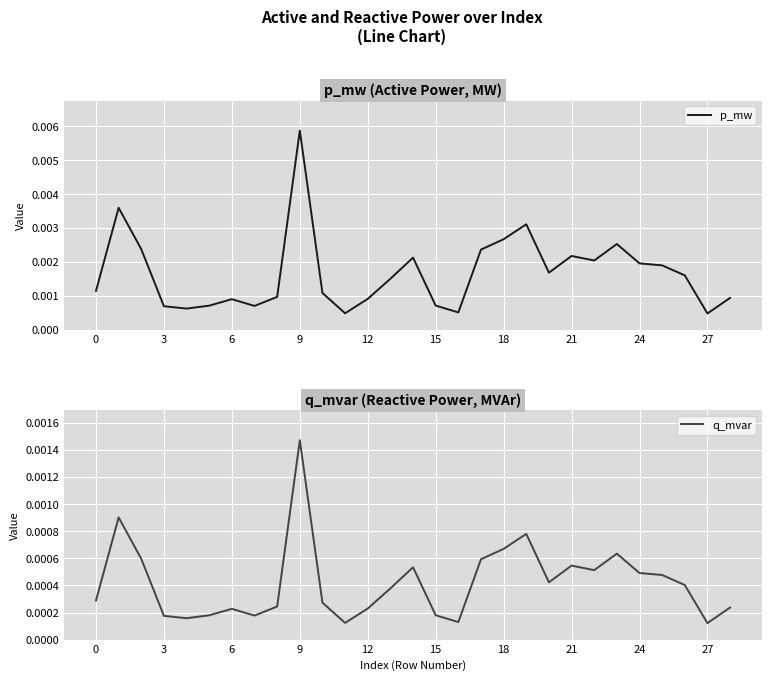

True or false: p_mw has more than 0 points higher than both neighbors.

True